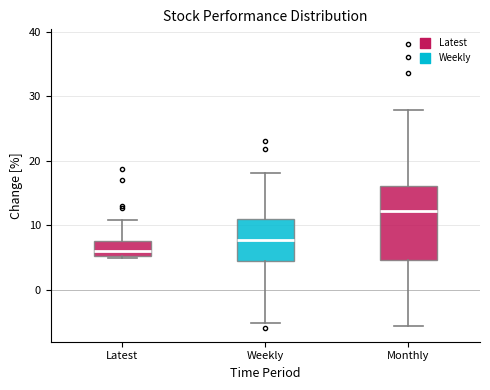

Reading left to right, read every box against the y-axis: the position of its median line, the range the box covers, and the ends of its whiskers. The values are not printed on the chart, so give them approximately, as read against the axis.

Latest: median 6, box 5 to 7, whiskers 5 to 11
Weekly: median 8, box 4 to 11, whiskers -5 to 18
Monthly: median 12, box 5 to 16, whiskers -6 to 28